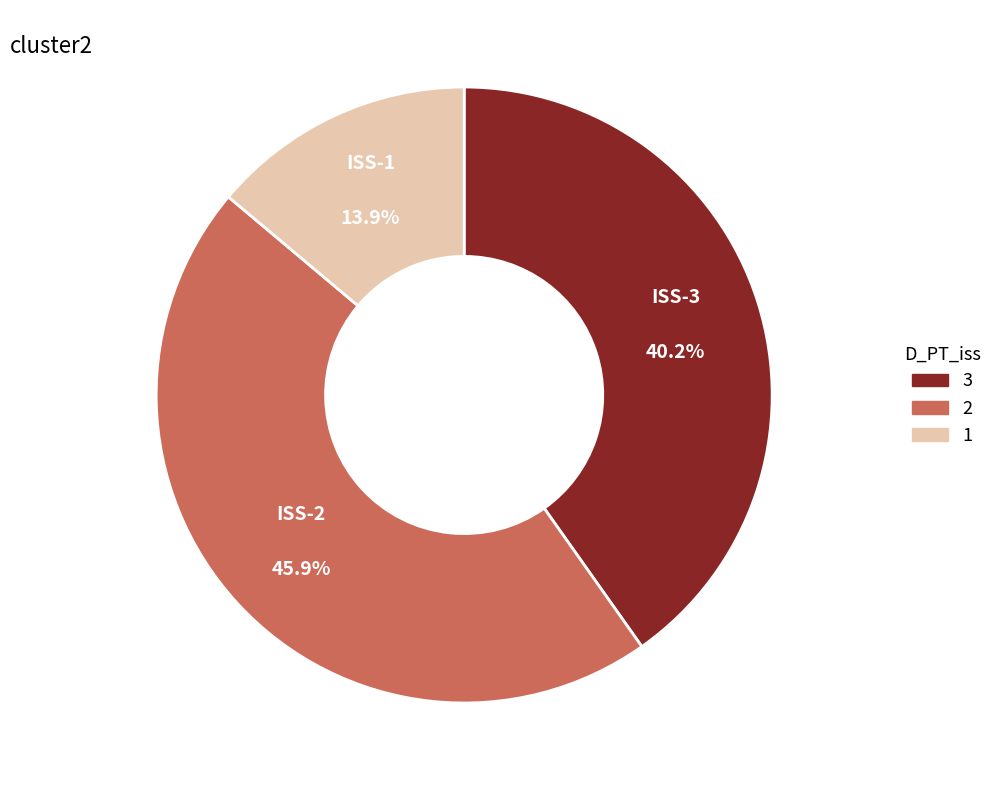

Is there a majority slice in this chart?

No